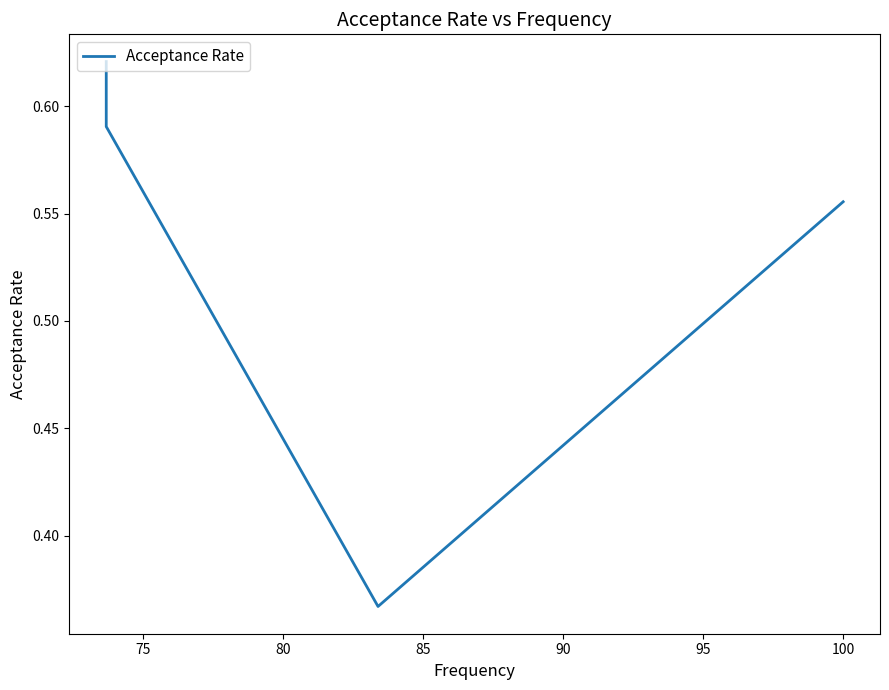

Which has a higher value, 80 or 70?

80